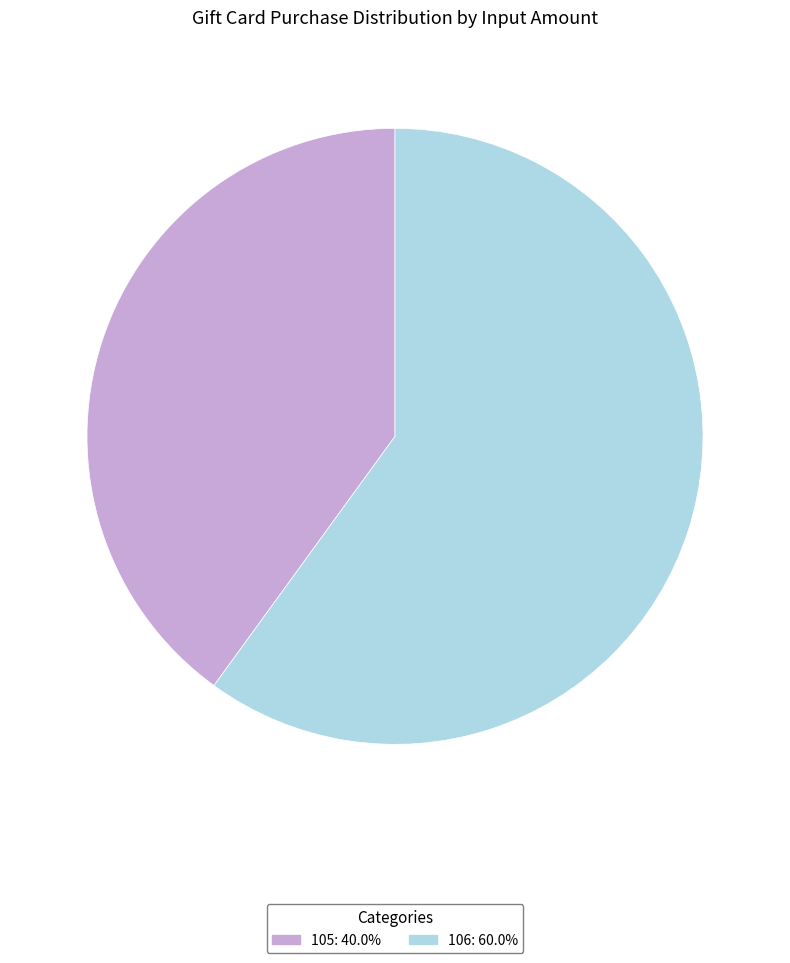

How many segments does this pie chart have?

2